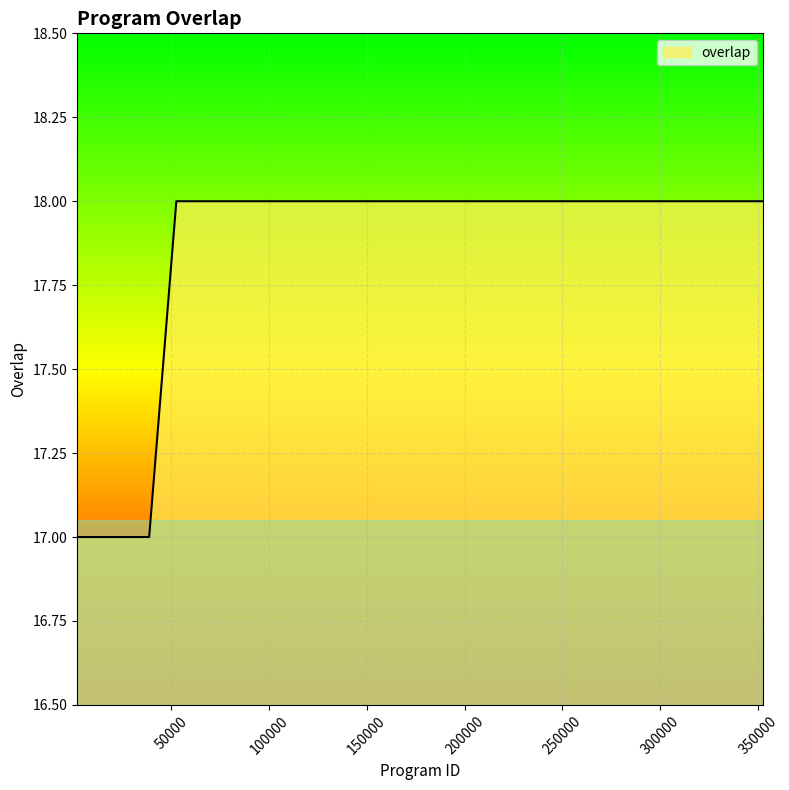

What is the smallest value displayed?

17